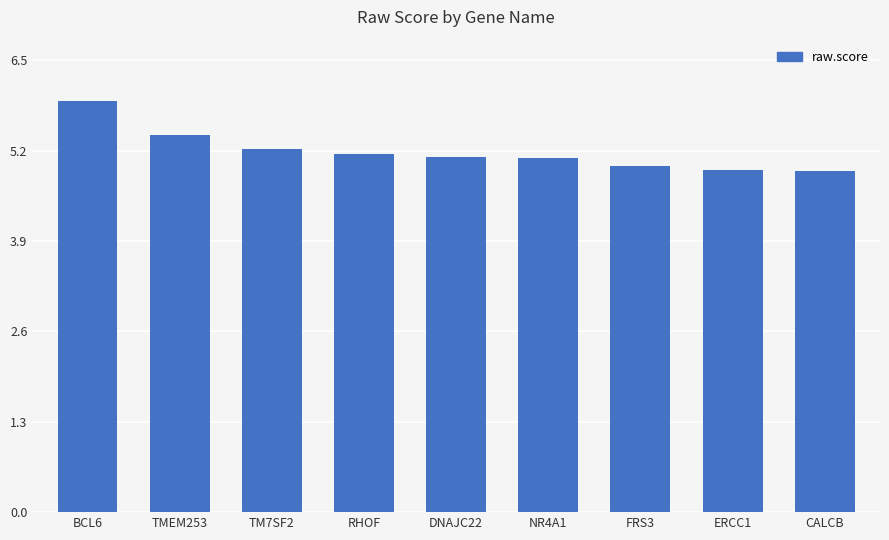

What is the label of the 5th bar from the left?

DNAJC22